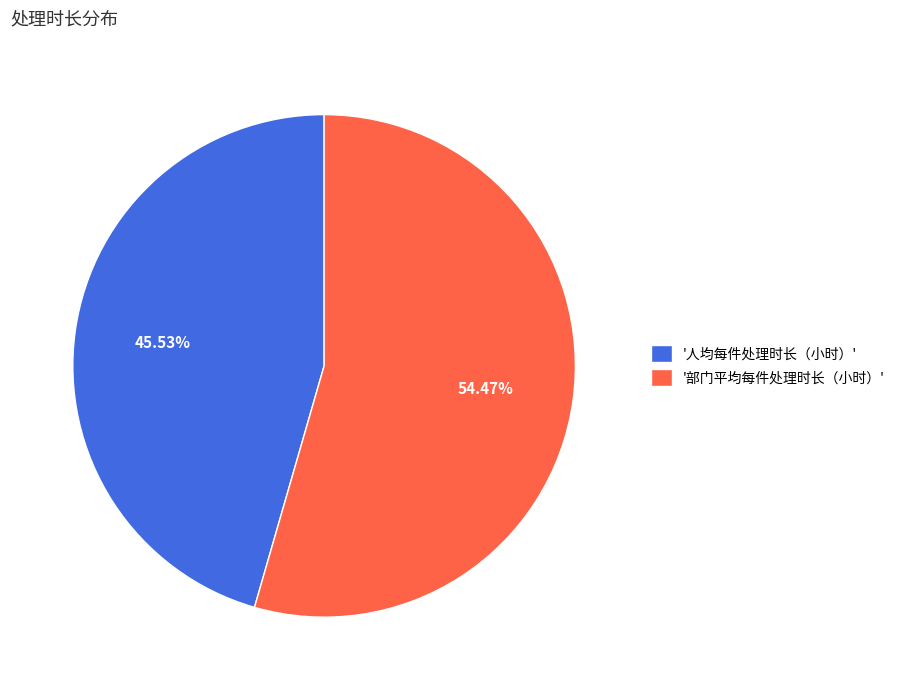

Is the sum of '人均每件处理时长（小时）' and '部门平均每件处理时长（小时）' greater than half?

Yes